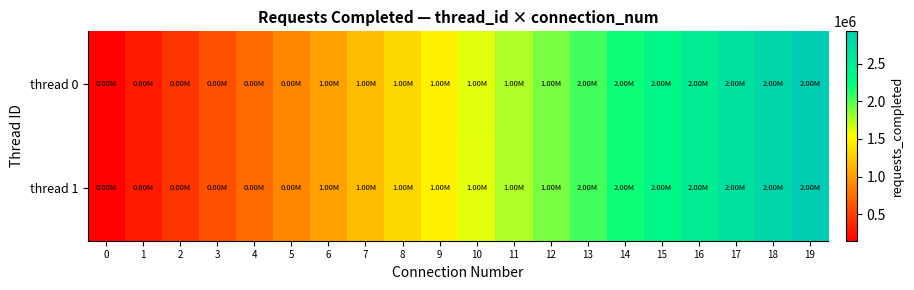

Between 10 and 13, which series saw the biggest shift?

row_1